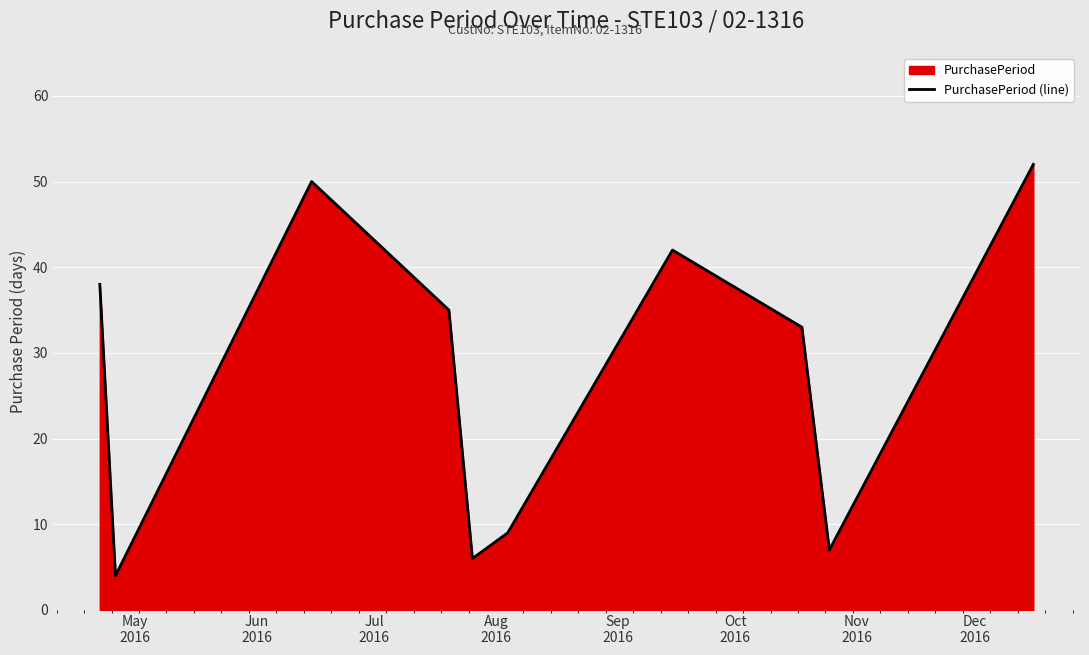

What is the greatest value displayed?

52